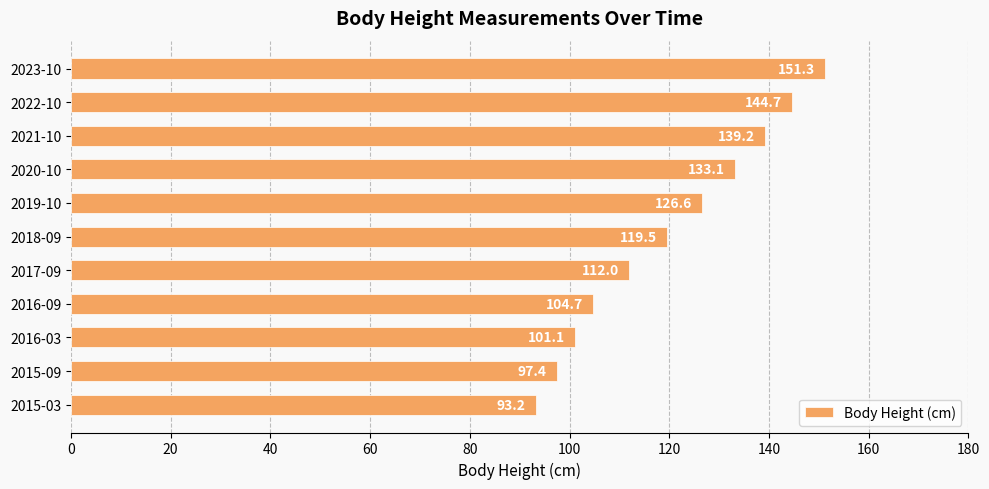

Reading bottom to top, transcribe all the data shown in this chart.

93.2	97.4	101.1	104.7	112.0	119.5	126.6	133.1	139.2	144.7	151.3